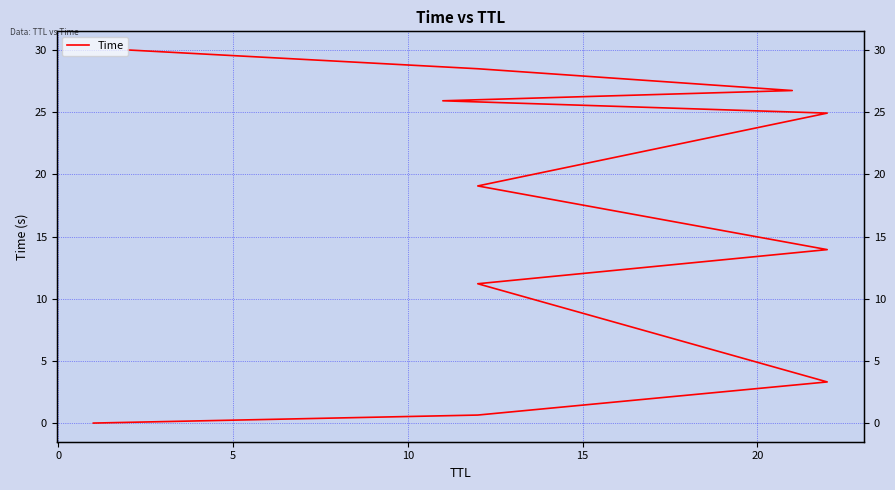

What is the maximum value shown in the chart?

30.0